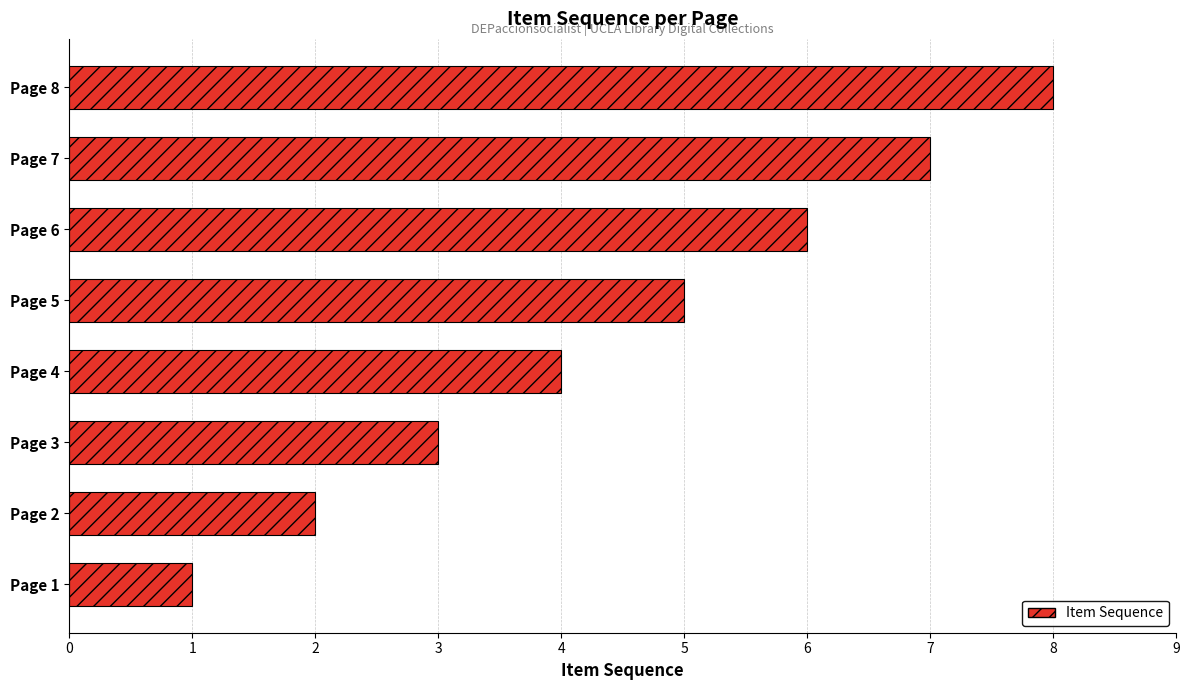

Are the bars grouped side by side (vs. stacked)?

No